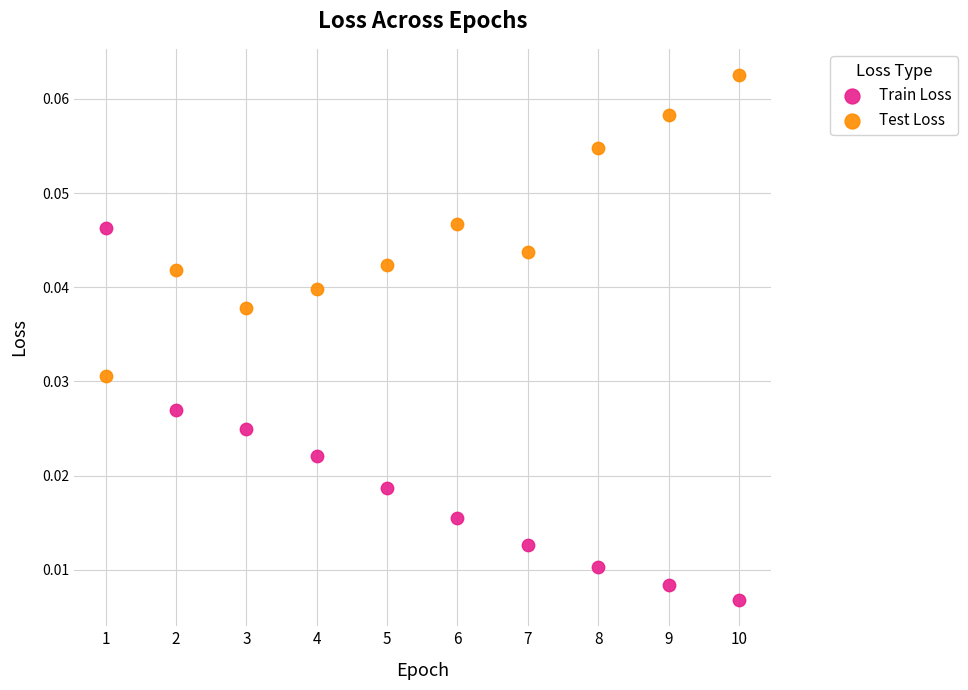

What are all the series names shown in the legend?

Train Loss, Test Loss